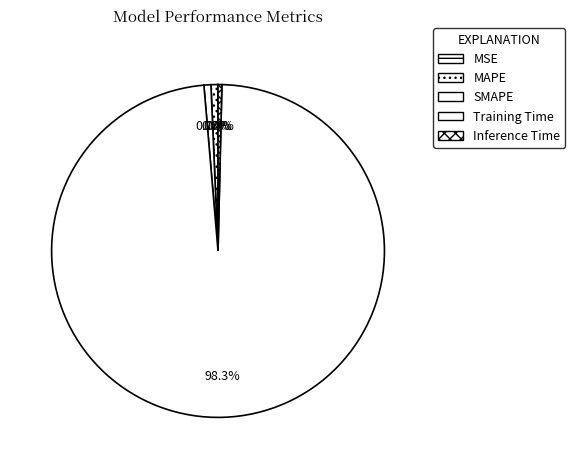

To the nearest percent, what is the difference between the largest and smallest slice percentages?

98%